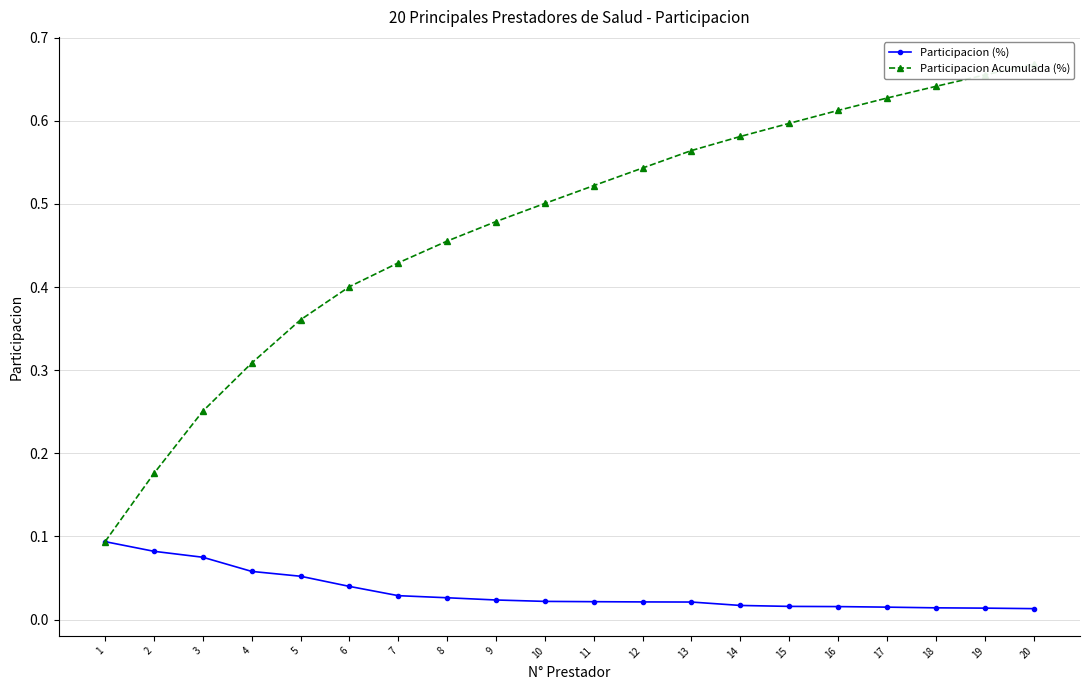

Count the number of data series in this chart.

2